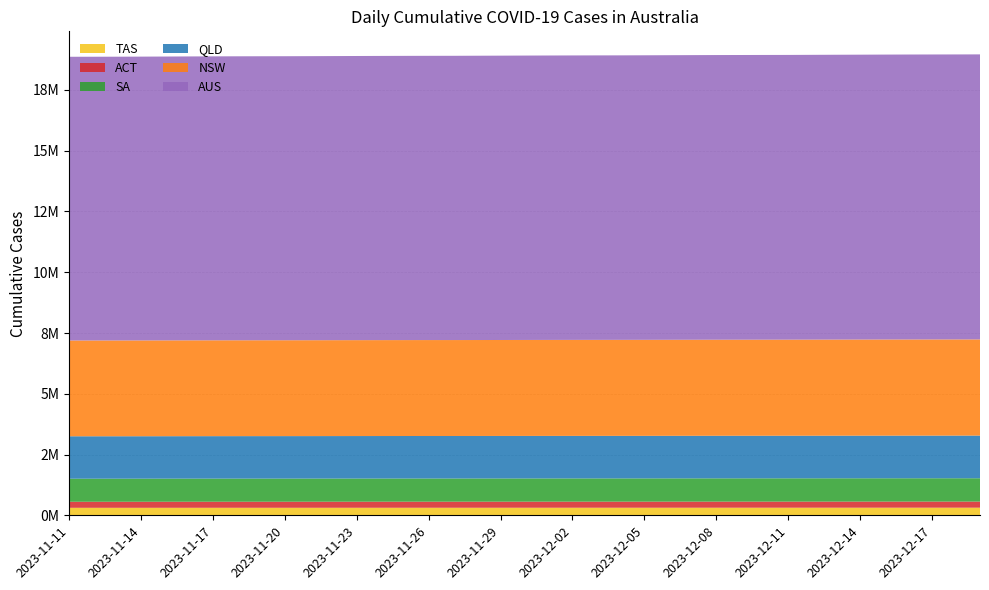

Reading right to left, what are all the values shown in this chart?

DAILY_CASES_CUMULATIVE_TAS: 313515	313515	313515	313365	313212	313068	312897	312541	312541	312541	312435	312284	312130	311949	311585	311585	311585	311454	311315	311142	310980	310614	310614	310614	310485	310355	310197	310034	309626	309626	309626	309526	309379	309205	309055	308614	308614	308614	308487
DAILY_CASES_CUMULATIVE_ACT: 251440	251665	251504	251504	251503	251367	251297	251219	251083	251083	251083	251005	250933	250858	250808	250659	250659	250659	250602	250545	250482	250414	250242	250242	250242	250170	250091	249987	249923	249750	249750	249750	249671	249614	249497	249383	249166	249166	249166
DAILY_CASES_CUMULATIVE_SA: 958859	958638	958409	958302	958140	957959	957764	957520	957253	956994	956818	956591	956335	956024	955691	955417	955162	954974	954721	954439	954138	953858	953548	953291	953111	952865	952594	952279	951962	951606	951280	951050	950761	950464	950092	949695	949239	948732	948664
DAILY_CASES_CUMULATIVE_QLD: 1755811	1755579	1755345	1755070	1754668	1754300	1753937	1753484	1753271	1753041	1752758	1752406	1752006	1751606	1751254	1751025	1750828	1750486	1750152	1749865	1749481	1749181	1748822	1748822	1748559	1748285	1748003	1747682	1747356	1747222	1747069	1746865	1746572	1746273	1745743	1745567	1745364	1745256	1745147
DAILY_CASES_CUMULATIVE_NSW: 3957034	3956406	3956165	3955837	3955332	3954782	3954079	3953550	3952669	3952455	3952006	3952006	3951535	3951087	3950542	3950073	3949878	3949554	3949156	3948701	3948231	3947773	3947354	3947174	3946879	3946471	3945998	3945507	3944977	3944586	3944393	3944073	3943680	3943225	3942731	3942223	3941784	3941579	3941243
DAILY_CASES_CUMULATIVE_AUS: 11728087	11726624	11725759	11724899	11723429	11721270	11719519	11717699	11715625	11714922	11713908	11712890	11711292	11709096	11707281	11705635	11704988	11704003	11702622	11701148	11699071	11697421	11695623	11695186	11694319	11692933	11691400	11689256	11687570	11685996	11685324	11684470	11682999	11681455	11678948	11677075	11675123	11674303	11673663